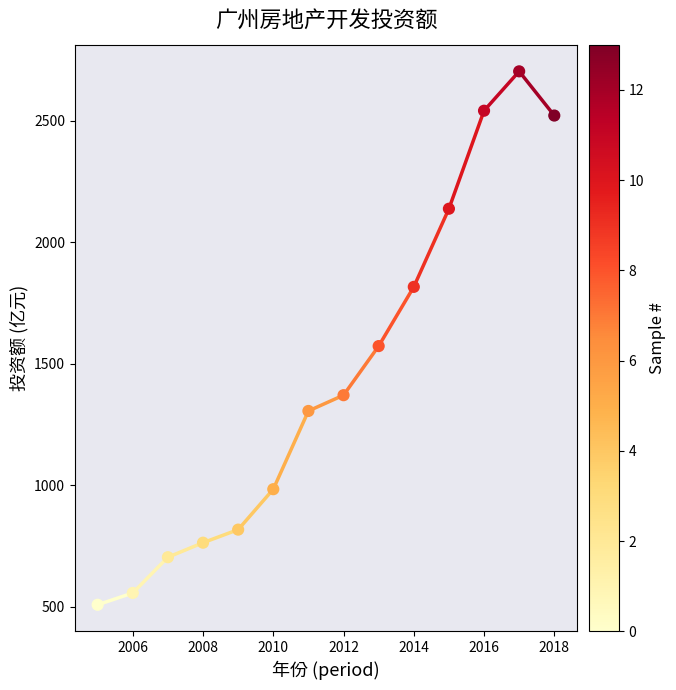

What is the range of Y values (max minus min)?

2194.8